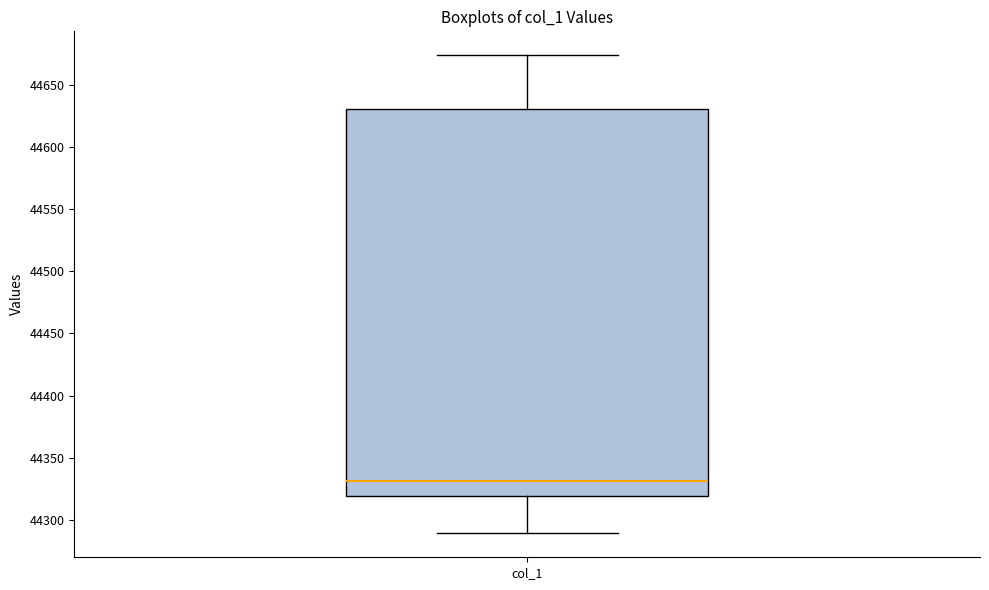

Read this box plot against the y-axis: the position of the median line, the range covered by the box, and the ends of both whiskers. The values are not printed on the chart, so give them approximately, as read against the axis.

median 44330, box 44320 to 44630, whiskers 44290 to 44675